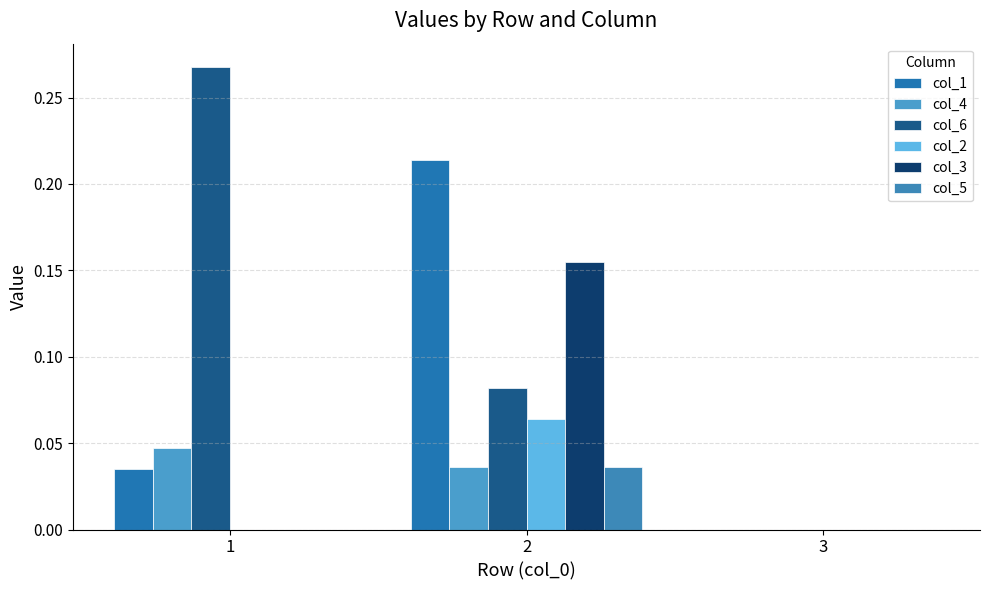

How many groups of bars are there?

3